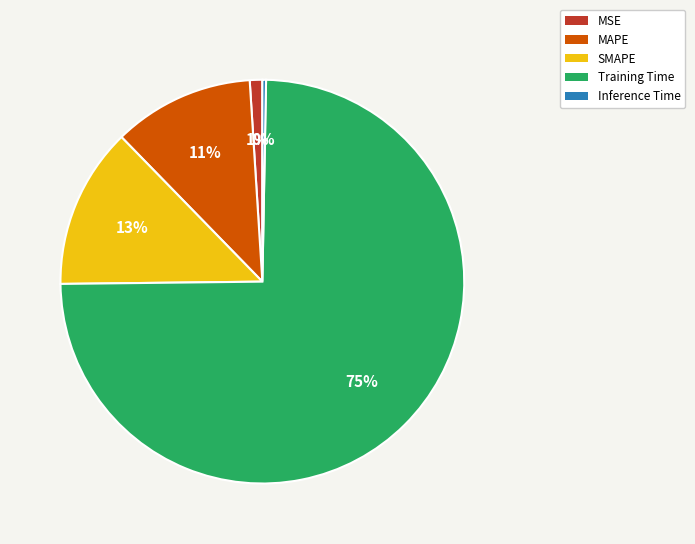

To the nearest percent, what is the combined percentage of SMAPE and MSE?

14%